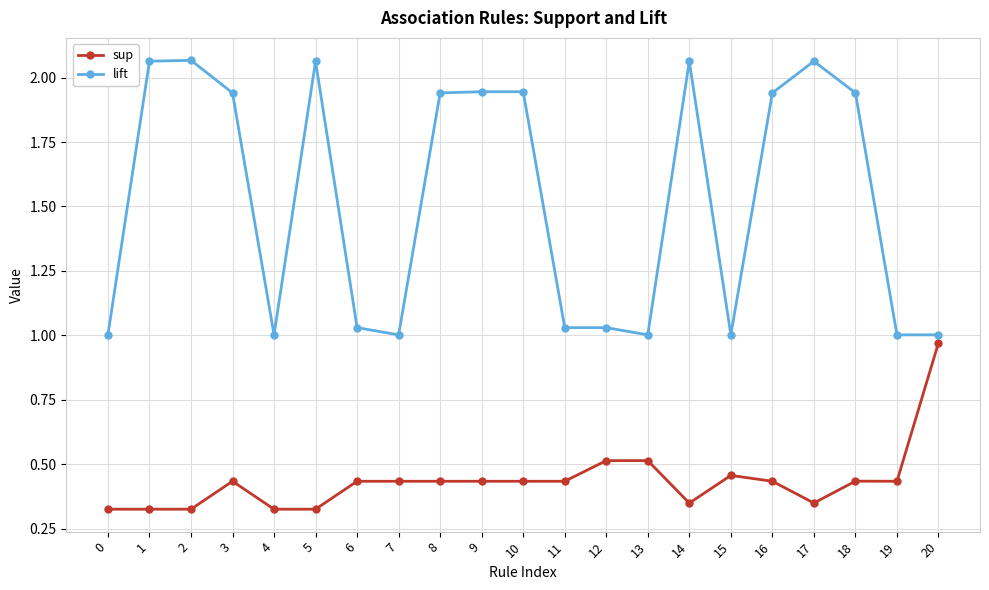

True or false: sup has more than 0 points higher than both neighbors.

True